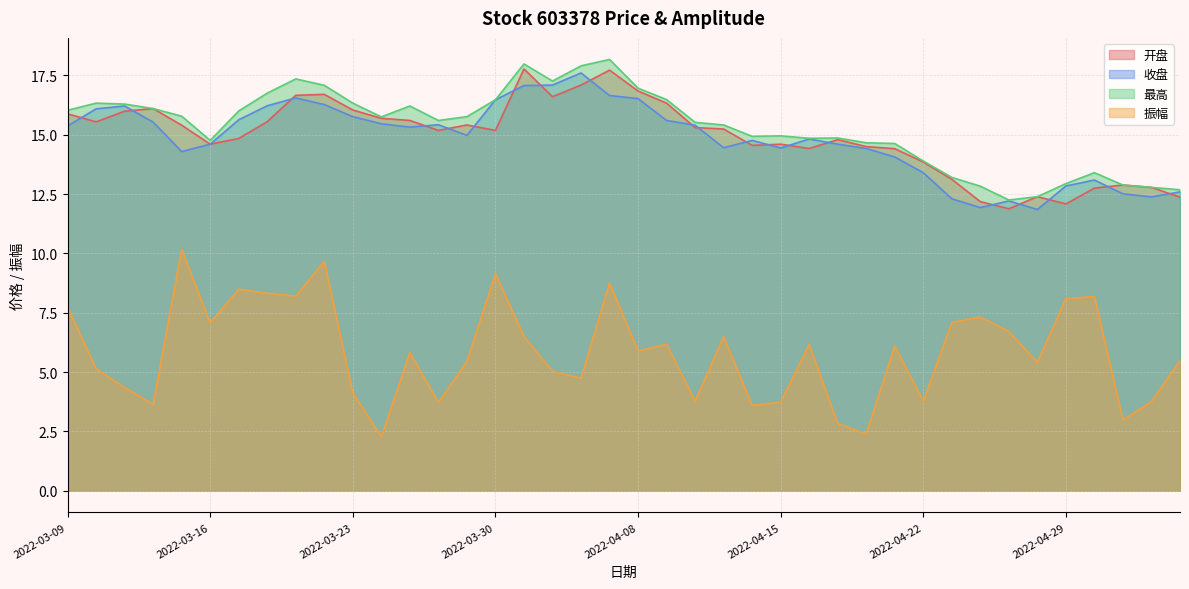

Is it true that 最高 equals 12.7 at 2022-05-10?

True